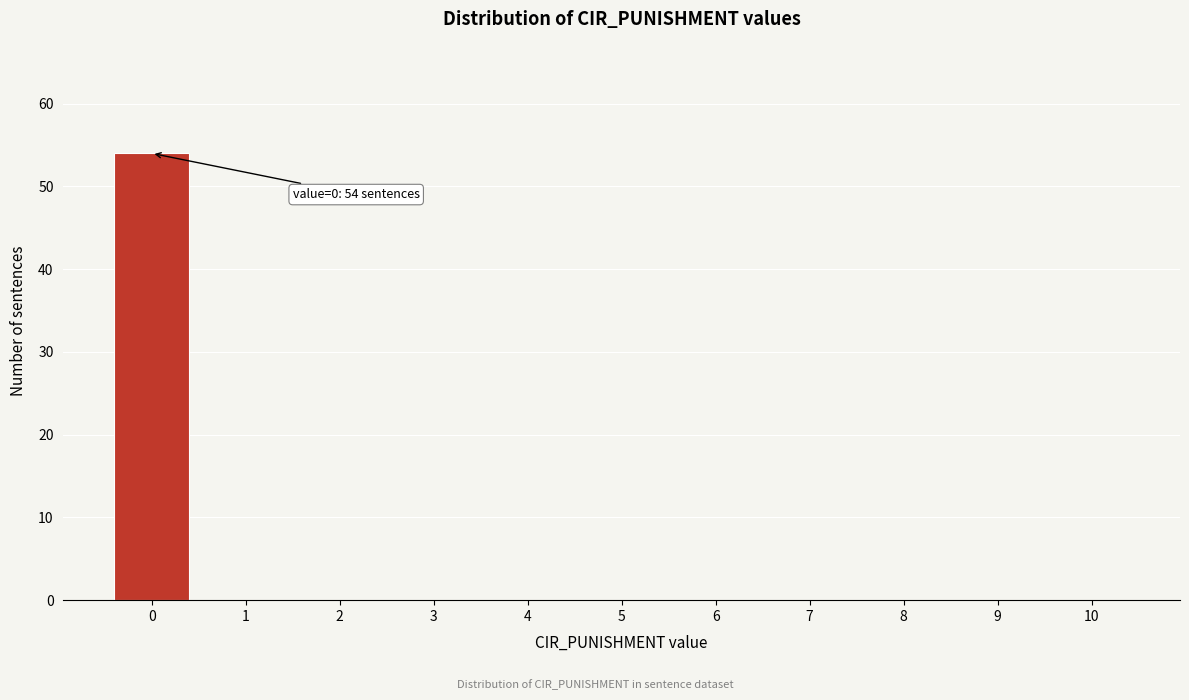

Reading right to left, what are all the values shown in this chart?

10=0	9=0	8=0	7=0	6=0	5=0	4=0	3=0	2=0	1=0	0=54